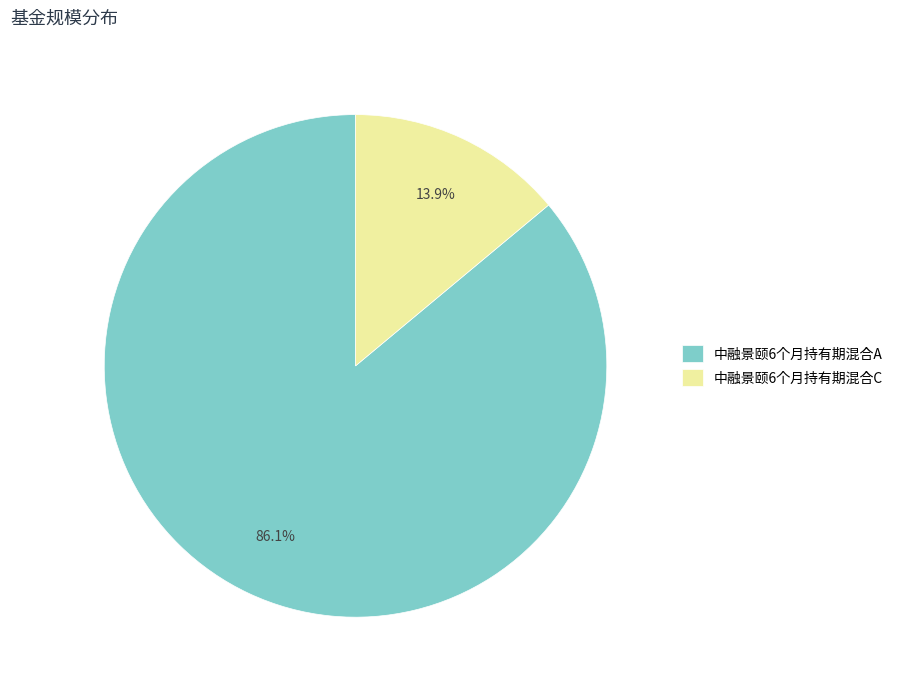

What is the smallest slice in the pie chart?

中融景颐6个月持有期混合C